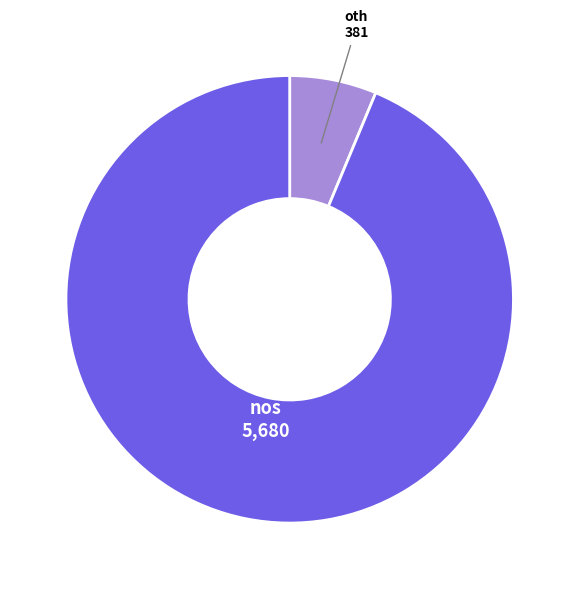

What is the majority slice?

nos